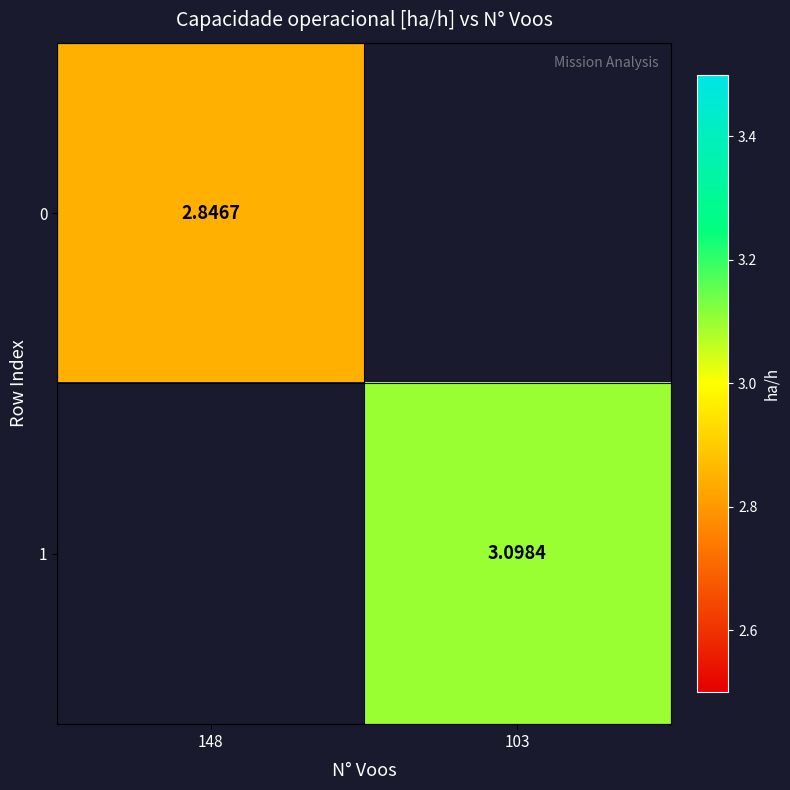

What is the approximate value of 0 at 148?

2.8